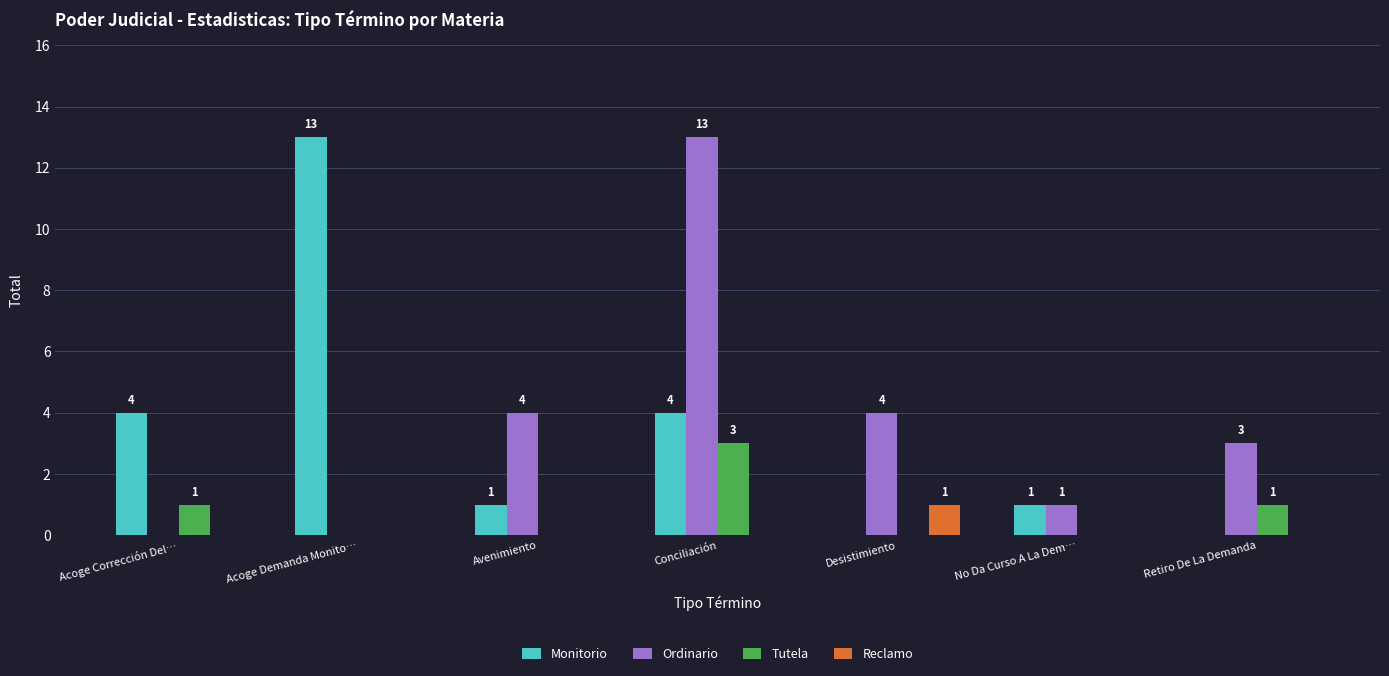

What is the sum of all Ordinario values?

25